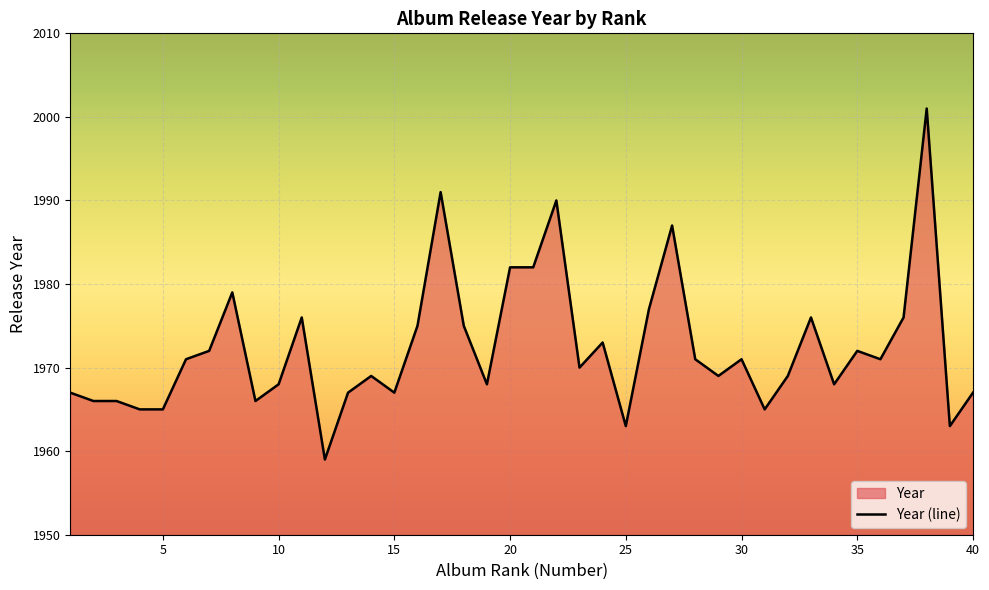

List the labels in order of value, smallest first.

12, 25, 39, 4, 5, 31, 2, 3, 9, 1, 13, 15, 40, 10, 19, 34, 14, 29, 32, 23, 6, 28, 30, 36, 7, 35, 24, 16, 18, 11, 33, 37, 26, 8, 20, 21, 27, 22, 17, 38